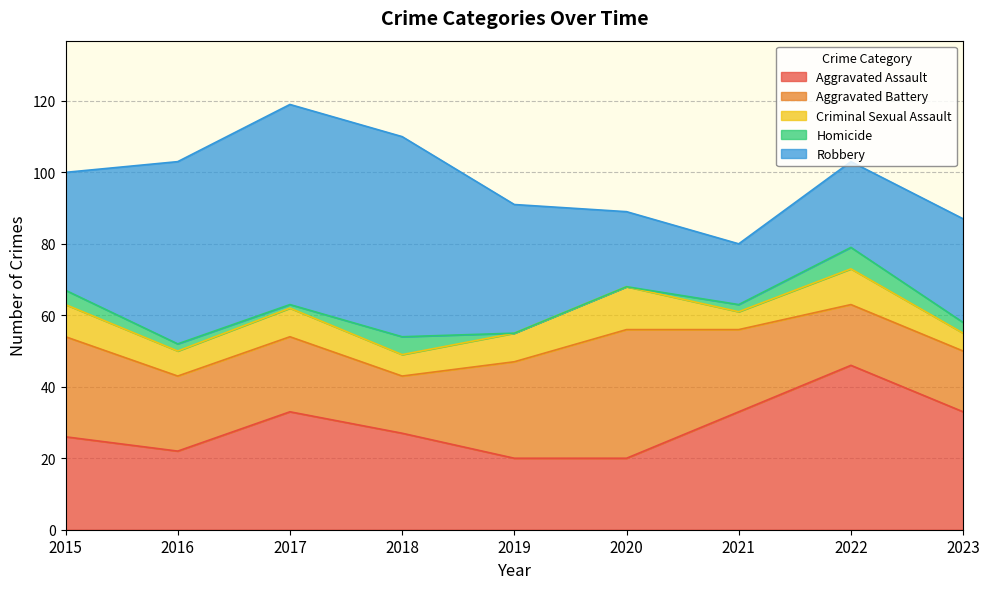

Which series has the largest total across all categories?

Robbery